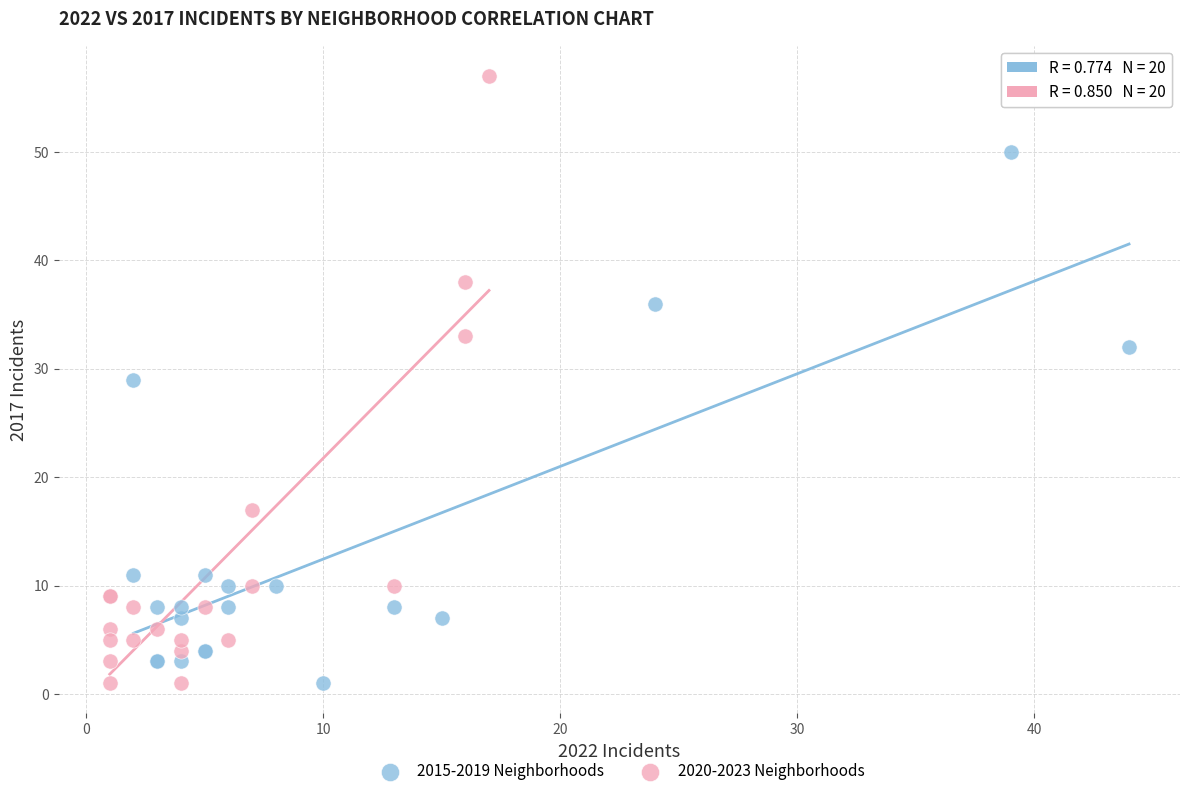

Which series contains the highest Y value?

2020-2023 Neighborhoods